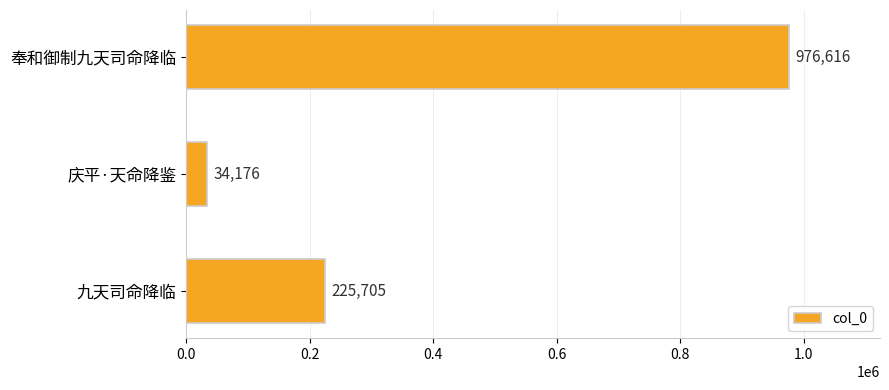

Rank the categories by value from lowest to highest.

庆平·天命降鉴, 九天司命降临, 奉和御制九天司命降临